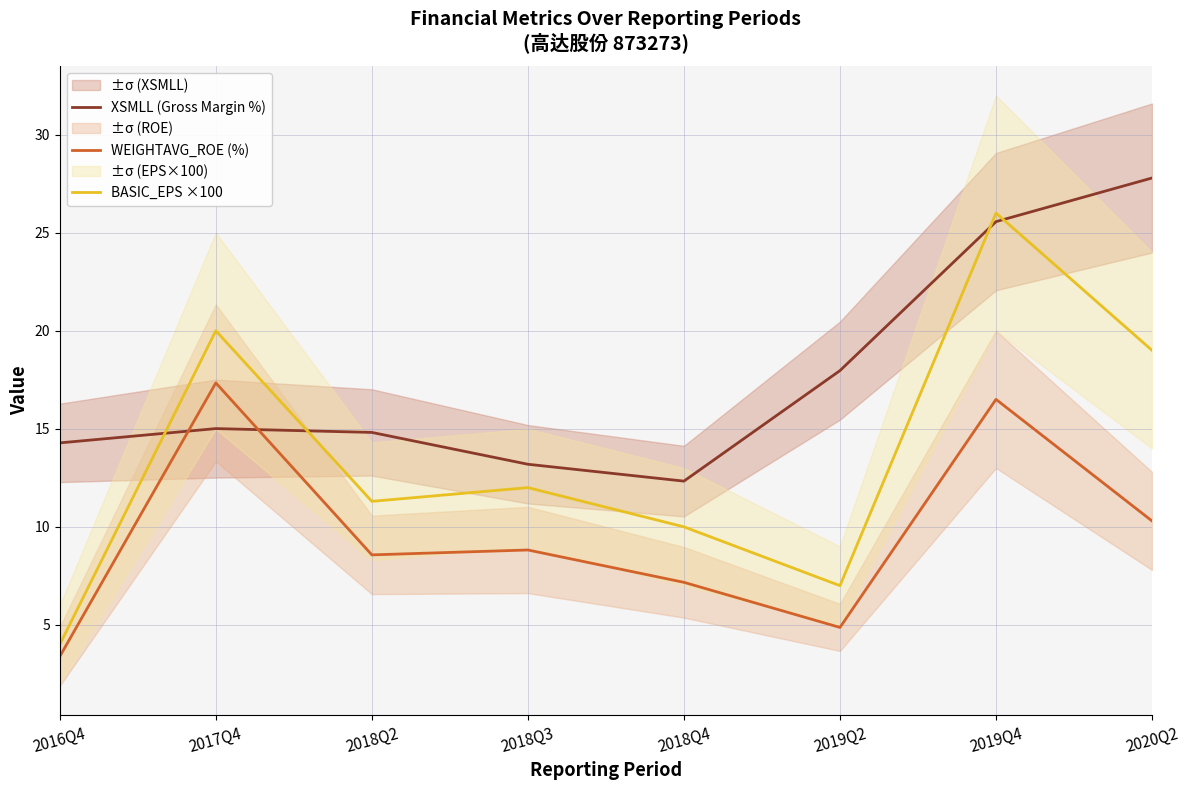

At how many categories does at least one series exceed 9?

8